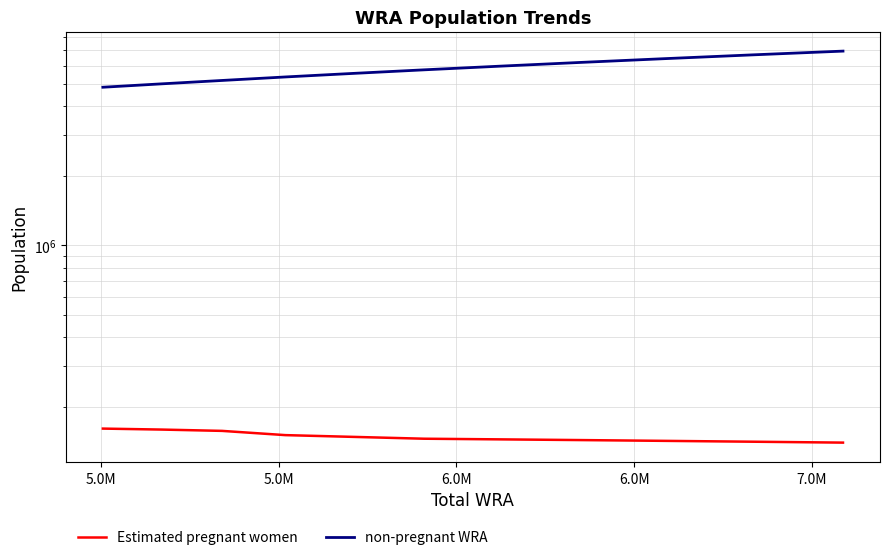

What is the lowest value of the non-pregnant WRA series?

4845099.2